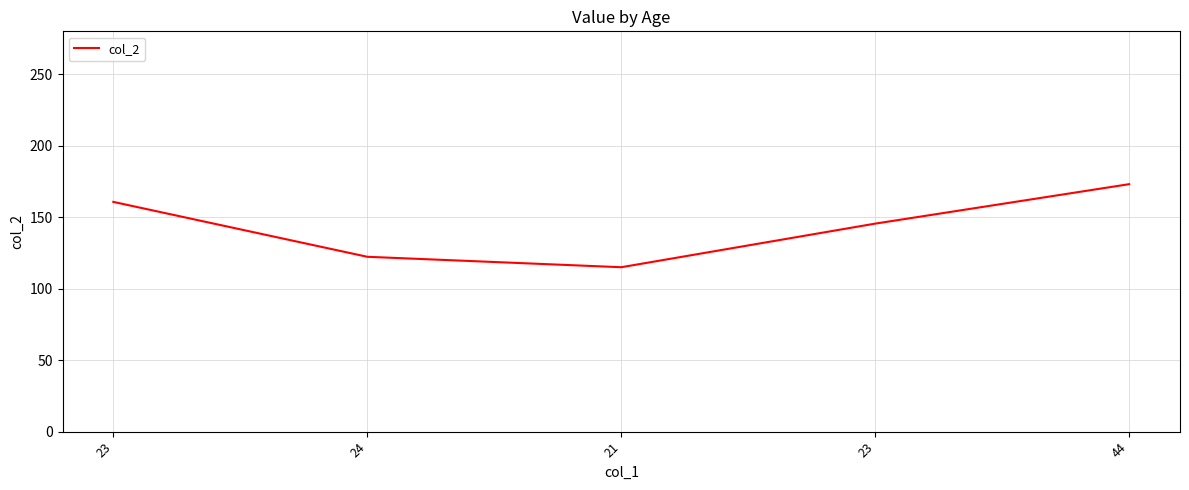

What is the average value?

143.3